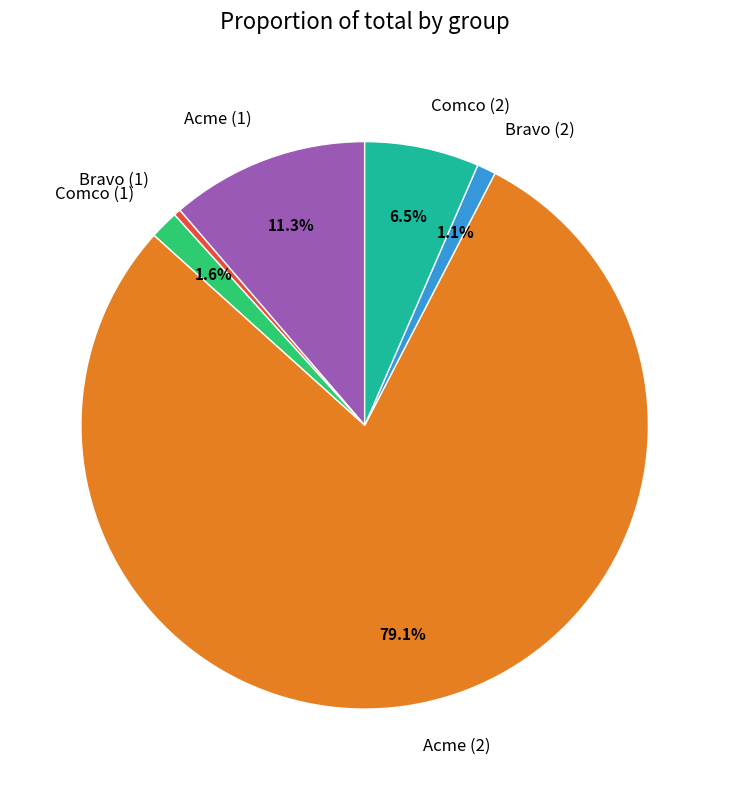

Which category has the smallest portion of the pie?

Bravo (1)